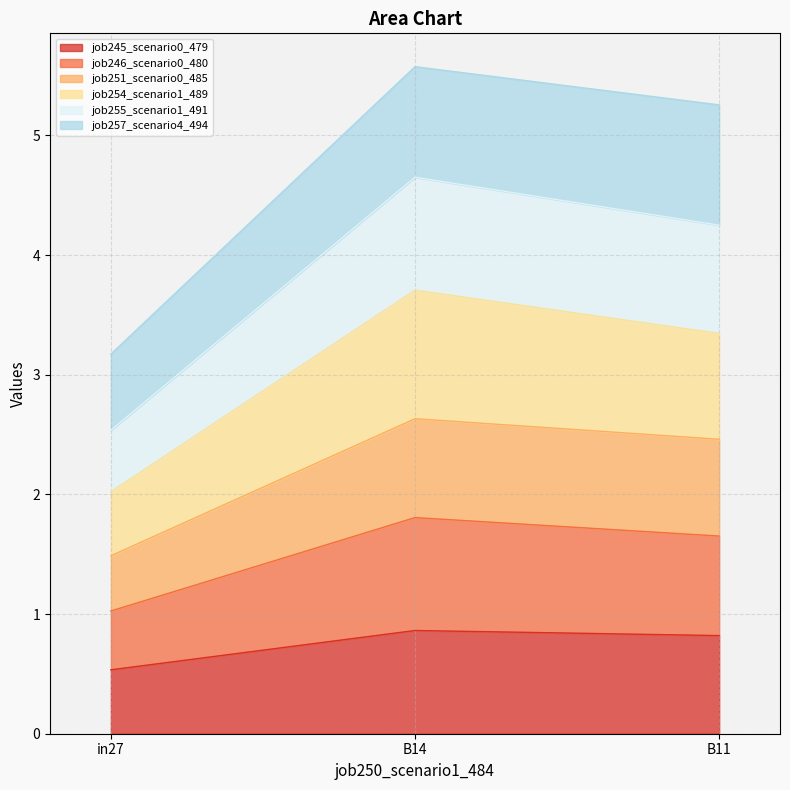

Which has a higher value, B14 or in27?

B14